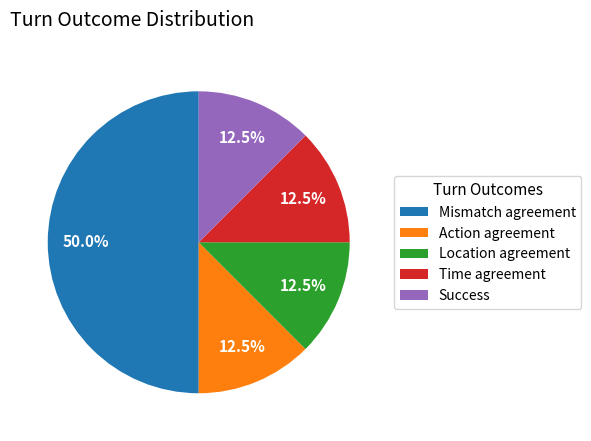

To the nearest percent, what is the average slice percentage?

20%